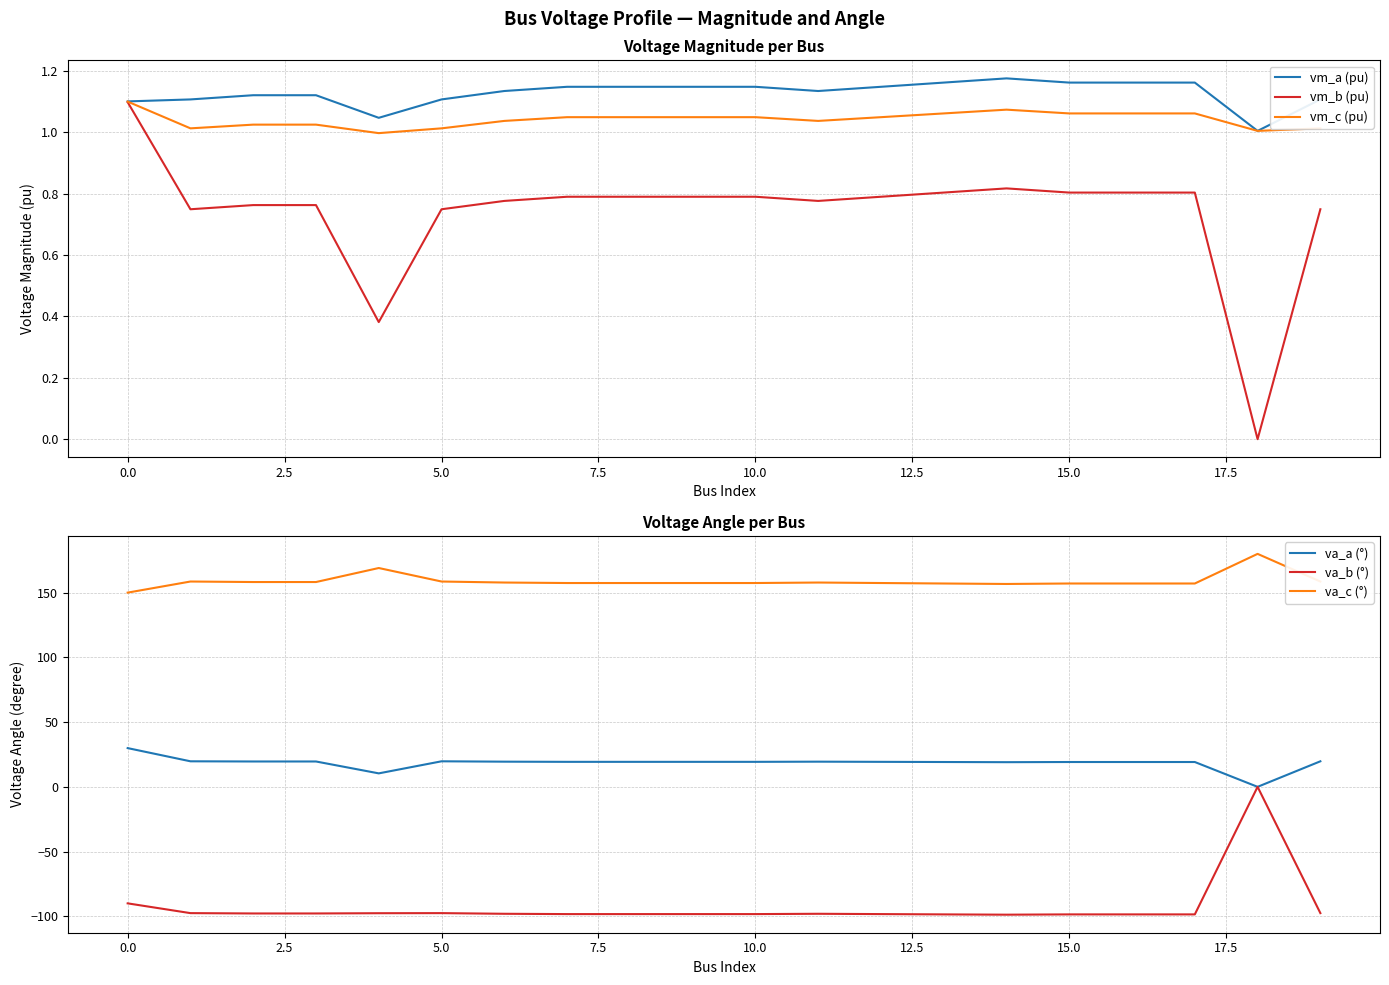

The value of vm_a (pu) at 10.0 is 0.6. True or false?

False